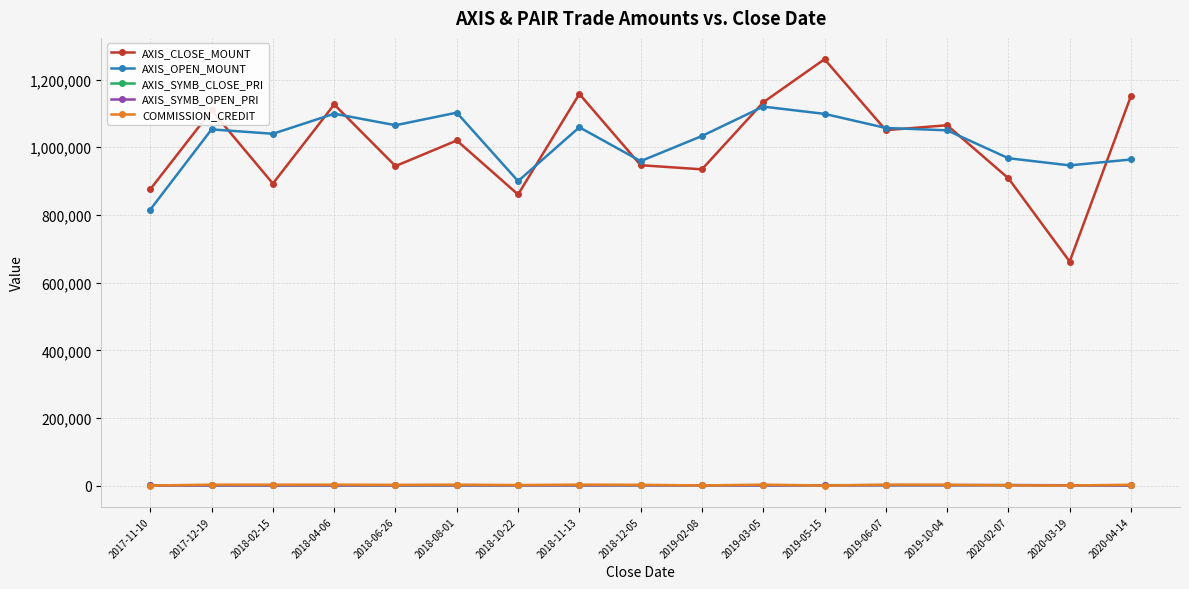

The value of AXIS_CLOSE_MOUNT at 2020-04-14 is 1151500. True or false?

True